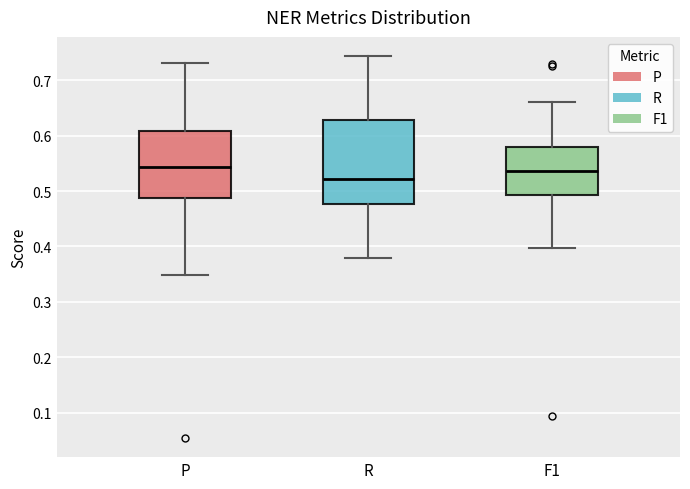

Reading left to right, transcribe this box plot: for each box, give where its median line is, the range the box spans, and where its two whiskers end, as read against the y-axis. The values are not printed on the chart, so give them approximately, as read against the axis.

P: median 0.54, box 0.49 to 0.61, whiskers 0.35 to 0.73
R: median 0.52, box 0.48 to 0.63, whiskers 0.38 to 0.74
F1: median 0.54, box 0.49 to 0.58, whiskers 0.40 to 0.66